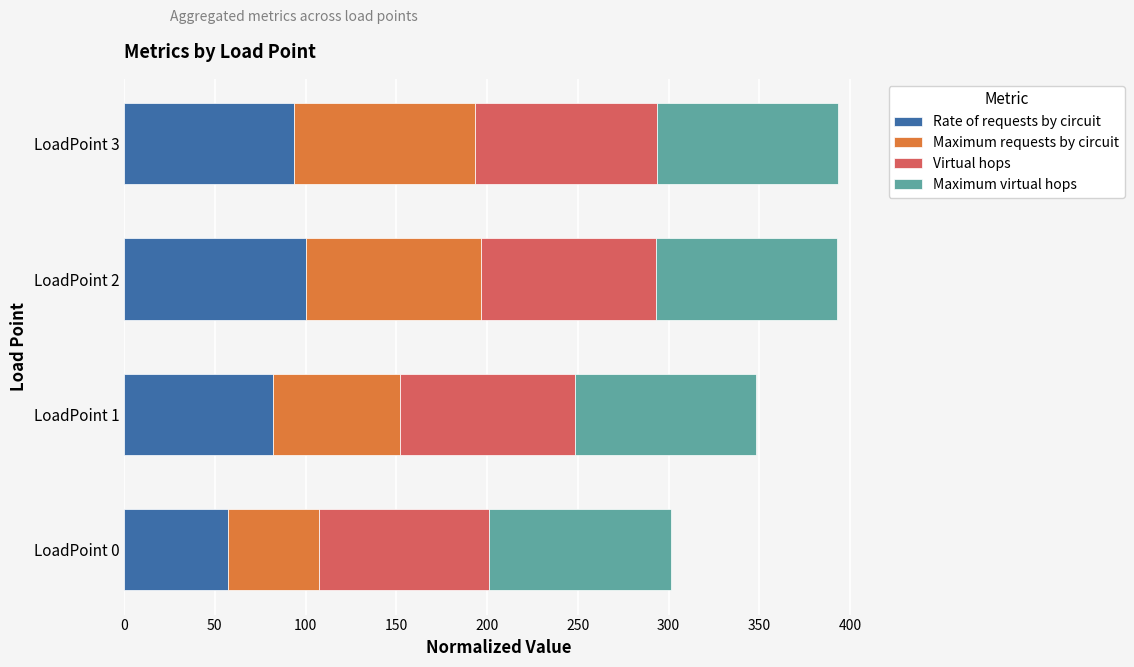

What is the sum of all Rate of requests by circuit values?

333.0